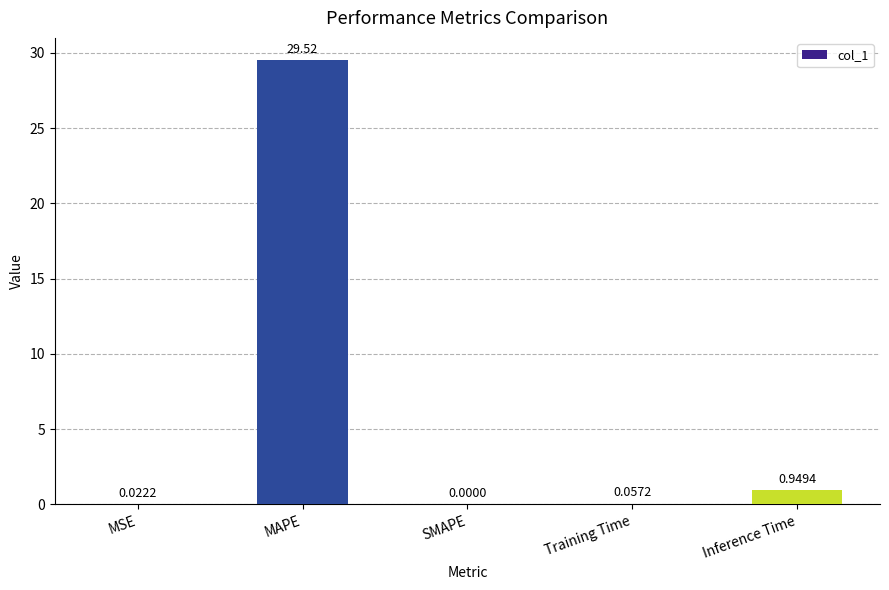

What is the change in value from Training Time to Inference Time?

+0.9